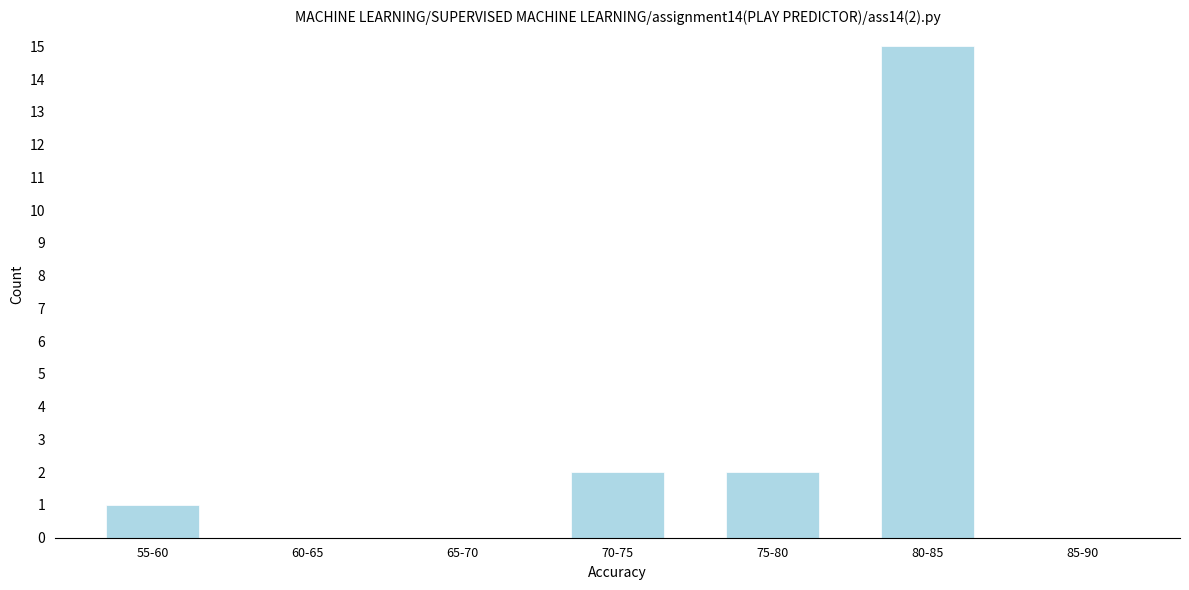

Reading right to left, extract all data points from this chart.

85-90=0	80-85=15	75-80=2	70-75=2	65-70=0	60-65=0	55-60=1